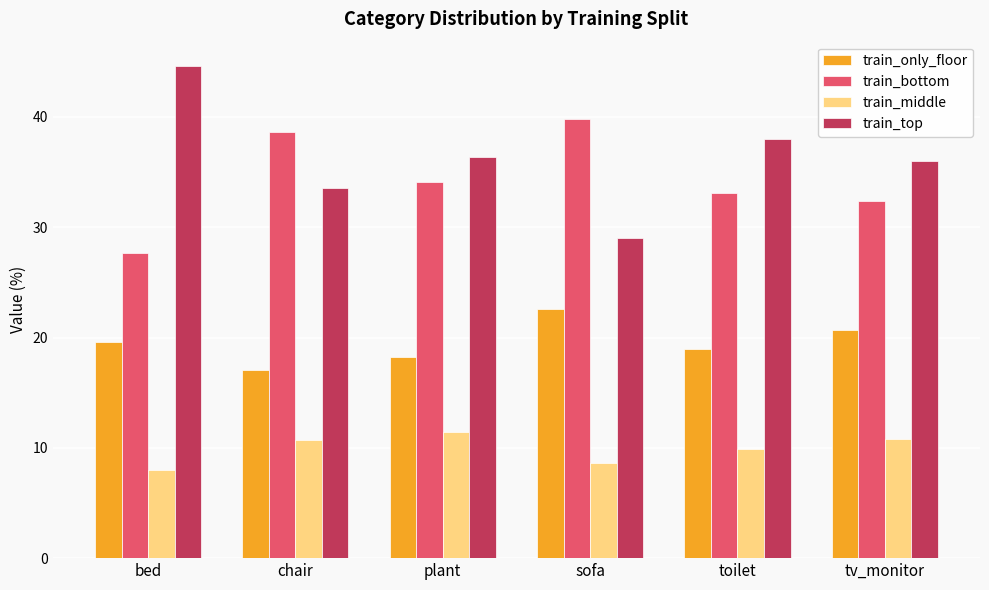

Which series has the widest spread of values?

train_top